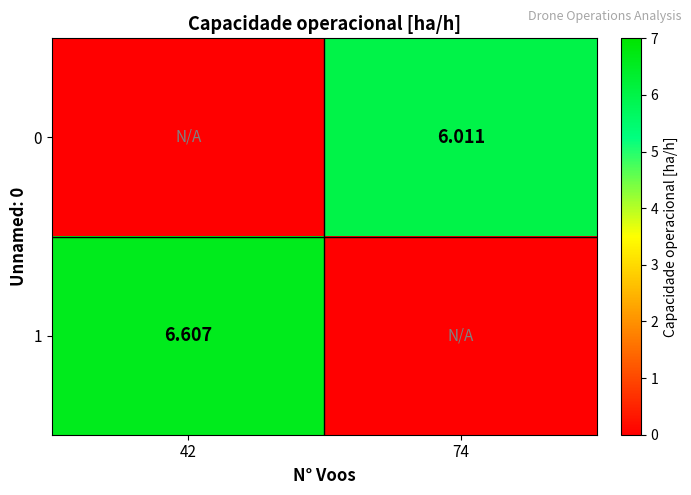

How many positive values does the 0 series have?

1